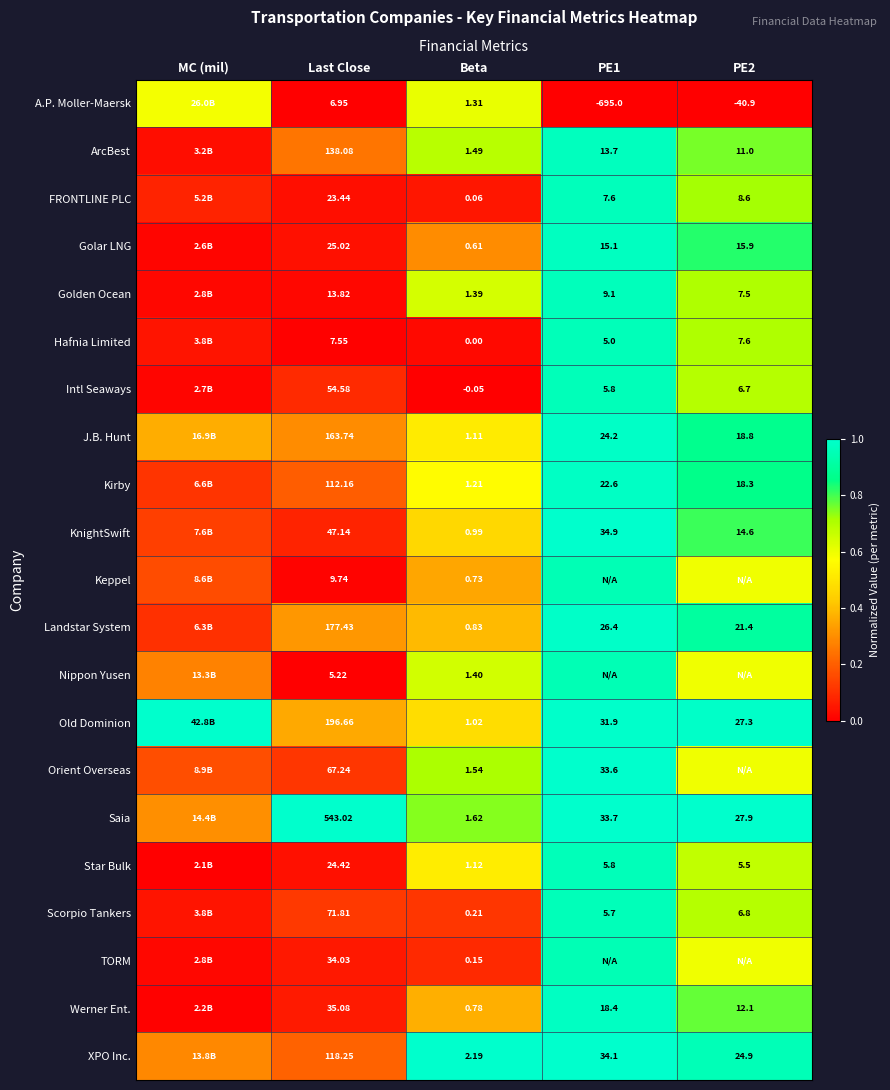

Which label corresponds to the smallest value in the chart?

PE1